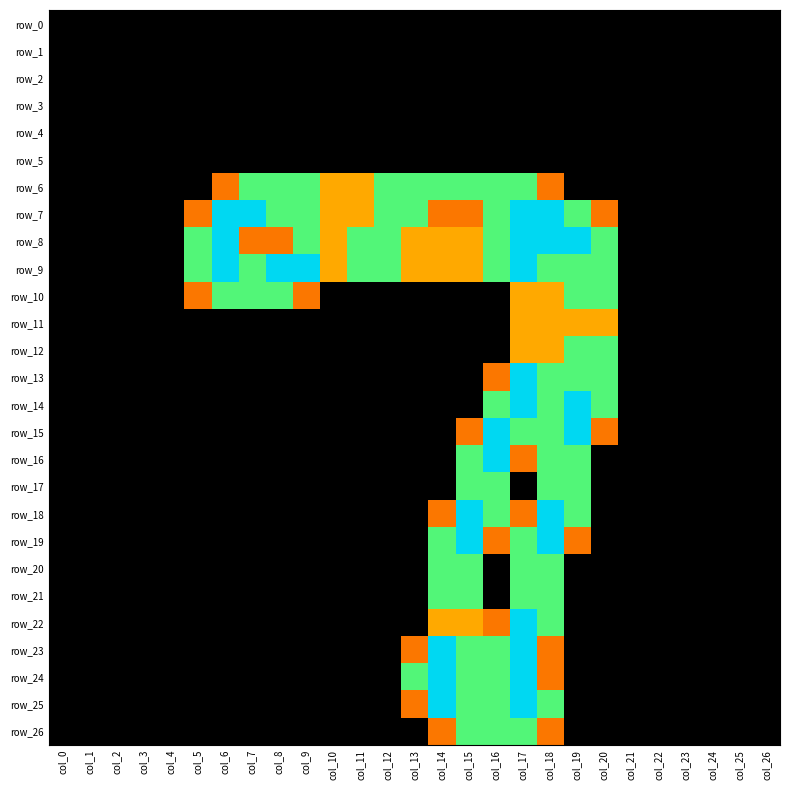

Reading left to right, what are all the values shown in this chart?

row_0: 0.0	0.0	0.0	0.0	0.0	0.0	0.0	0.0	0.0	0.0	0.0	0.0	0.0	0.0	0.0	0.0	0.0	0.0	0.0	0.0	0.0	0.0	0.0	0.0	0.0	0.0	0.0
row_1: 0.0	0.0	0.0	0.0	0.0	0.0	0.0	0.0	0.0	0.0	0.0	0.0	0.0	0.0	0.0	0.0	0.0	0.0	0.0	0.0	0.0	0.0	0.0	0.0	0.0	0.0	0.0
row_2: 0.0	0.0	0.0	0.0	0.0	0.0	0.0	0.0	0.0	0.0	0.0	0.0	0.0	0.0	0.0	0.0	0.0	0.0	0.0	0.0	0.0	0.0	0.0	0.0	0.0	0.0	0.0
row_3: 0.0	0.0	0.0	0.0	0.0	0.0	0.0	0.0	0.0	0.0	0.0	0.0	0.0	0.0	0.0	0.0	0.0	0.0	0.0	0.0	0.0	0.0	0.0	0.0	0.0	0.0	0.0
row_4: 0.0	0.0	0.0	0.0	0.0	0.0	0.0	0.0	0.0	0.0	0.0	0.0	0.0	0.0	0.0	0.0	0.0	0.0	0.0	0.0	0.0	0.0	0.0	0.0	0.0	0.0	0.0
row_5: 0.0	0.0	0.0	0.0	0.0	0.0	0.0	0.0	0.0	0.0	0.0	0.0	0.0	0.0	0.0	0.0	0.0	0.0	0.0	0.0	0.0	0.0	0.0	0.0	0.0	0.0	0.0
row_6: 0.0	0.0	0.0	0.0	0.0	0.0	0.8	1.5	1.5	1.5	1.0	1.0	1.5	1.5	1.5	1.5	1.5	1.5	0.8	0.0	0.0	0.0	0.0	0.0	0.0	0.0	0.0
row_7: 0.0	0.0	0.0	0.0	0.0	0.8	2.0	2.0	1.5	1.5	1.0	1.0	1.5	1.5	0.8	0.8	1.5	2.0	2.0	1.5	0.8	0.0	0.0	0.0	0.0	0.0	0.0
row_8: 0.0	0.0	0.0	0.0	0.0	1.5	2.0	0.8	0.8	1.5	1.0	1.5	1.5	1.0	1.0	1.0	1.5	2.0	2.0	2.0	1.5	0.0	0.0	0.0	0.0	0.0	0.0
row_9: 0.0	0.0	0.0	0.0	0.0	1.5	2.0	1.5	2.0	2.0	1.0	1.5	1.5	1.0	1.0	1.0	1.5	2.0	1.5	1.5	1.5	0.0	0.0	0.0	0.0	0.0	0.0
row_10: 0.0	0.0	0.0	0.0	0.0	0.8	1.5	1.5	1.5	0.8	0.0	0.0	0.0	0.0	0.0	0.0	0.0	1.0	1.0	1.5	1.5	0.0	0.0	0.0	0.0	0.0	0.0
row_11: 0.0	0.0	0.0	0.0	0.0	0.0	0.0	0.0	0.0	0.0	0.0	0.0	0.0	0.0	0.0	0.0	0.0	1.0	1.0	1.0	1.0	0.0	0.0	0.0	0.0	0.0	0.0
row_12: 0.0	0.0	0.0	0.0	0.0	0.0	0.0	0.0	0.0	0.0	0.0	0.0	0.0	0.0	0.0	0.0	0.0	1.0	1.0	1.5	1.5	0.0	0.0	0.0	0.0	0.0	0.0
row_13: 0.0	0.0	0.0	0.0	0.0	0.0	0.0	0.0	0.0	0.0	0.0	0.0	0.0	0.0	0.0	0.0	0.8	2.0	1.5	1.5	1.5	0.0	0.0	0.0	0.0	0.0	0.0
row_14: 0.0	0.0	0.0	0.0	0.0	0.0	0.0	0.0	0.0	0.0	0.0	0.0	0.0	0.0	0.0	0.0	1.5	2.0	1.5	2.0	1.5	0.0	0.0	0.0	0.0	0.0	0.0
row_15: 0.0	0.0	0.0	0.0	0.0	0.0	0.0	0.0	0.0	0.0	0.0	0.0	0.0	0.0	0.0	0.8	2.0	1.5	1.5	2.0	0.8	0.0	0.0	0.0	0.0	0.0	0.0
row_16: 0.0	0.0	0.0	0.0	0.0	0.0	0.0	0.0	0.0	0.0	0.0	0.0	0.0	0.0	0.0	1.5	2.0	0.8	1.5	1.5	0.0	0.0	0.0	0.0	0.0	0.0	0.0
row_17: 0.0	0.0	0.0	0.0	0.0	0.0	0.0	0.0	0.0	0.0	0.0	0.0	0.0	0.0	0.0	1.5	1.5	0.0	1.5	1.5	0.0	0.0	0.0	0.0	0.0	0.0	0.0
row_18: 0.0	0.0	0.0	0.0	0.0	0.0	0.0	0.0	0.0	0.0	0.0	0.0	0.0	0.0	0.8	2.0	1.5	0.8	2.0	1.5	0.0	0.0	0.0	0.0	0.0	0.0	0.0
row_19: 0.0	0.0	0.0	0.0	0.0	0.0	0.0	0.0	0.0	0.0	0.0	0.0	0.0	0.0	1.5	2.0	0.8	1.5	2.0	0.8	0.0	0.0	0.0	0.0	0.0	0.0	0.0
row_20: 0.0	0.0	0.0	0.0	0.0	0.0	0.0	0.0	0.0	0.0	0.0	0.0	0.0	0.0	1.5	1.5	0.0	1.5	1.5	0.0	0.0	0.0	0.0	0.0	0.0	0.0	0.0
row_21: 0.0	0.0	0.0	0.0	0.0	0.0	0.0	0.0	0.0	0.0	0.0	0.0	0.0	0.0	1.5	1.5	0.0	1.5	1.5	0.0	0.0	0.0	0.0	0.0	0.0	0.0	0.0
row_22: 0.0	0.0	0.0	0.0	0.0	0.0	0.0	0.0	0.0	0.0	0.0	0.0	0.0	0.0	1.0	1.0	0.8	2.0	1.5	0.0	0.0	0.0	0.0	0.0	0.0	0.0	0.0
row_23: 0.0	0.0	0.0	0.0	0.0	0.0	0.0	0.0	0.0	0.0	0.0	0.0	0.0	0.8	2.0	1.5	1.5	2.0	0.8	0.0	0.0	0.0	0.0	0.0	0.0	0.0	0.0
row_24: 0.0	0.0	0.0	0.0	0.0	0.0	0.0	0.0	0.0	0.0	0.0	0.0	0.0	1.5	2.0	1.5	1.5	2.0	0.8	0.0	0.0	0.0	0.0	0.0	0.0	0.0	0.0
row_25: 0.0	0.0	0.0	0.0	0.0	0.0	0.0	0.0	0.0	0.0	0.0	0.0	0.0	0.8	2.0	1.5	1.5	2.0	1.5	0.0	0.0	0.0	0.0	0.0	0.0	0.0	0.0
row_26: 0.0	0.0	0.0	0.0	0.0	0.0	0.0	0.0	0.0	0.0	0.0	0.0	0.0	0.0	0.8	1.5	1.5	1.5	0.8	0.0	0.0	0.0	0.0	0.0	0.0	0.0	0.0